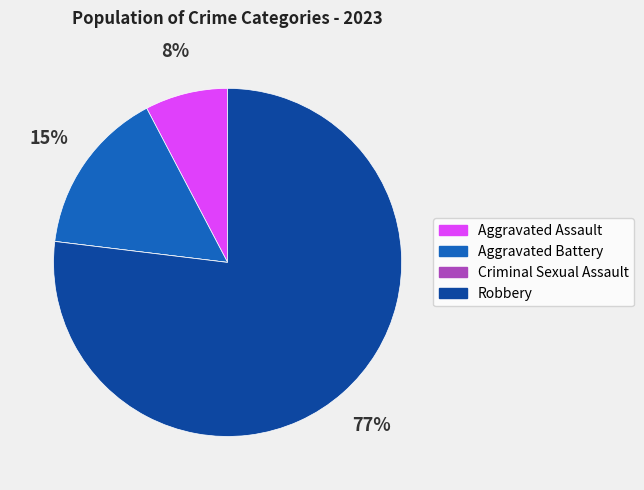

Which slice is the largest?

Robbery